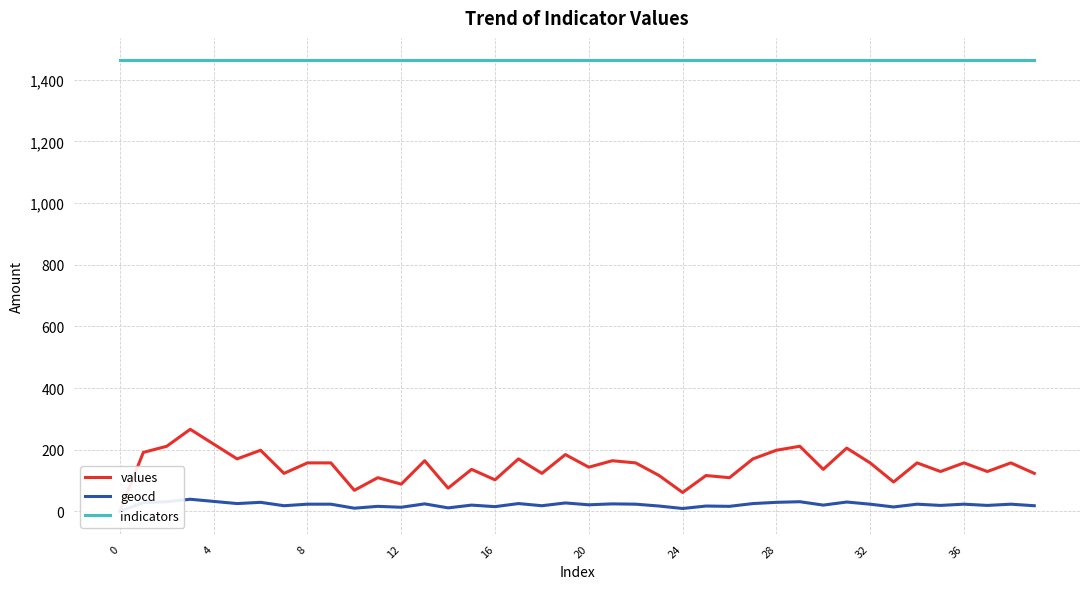

How many distinct data groups are displayed?

3